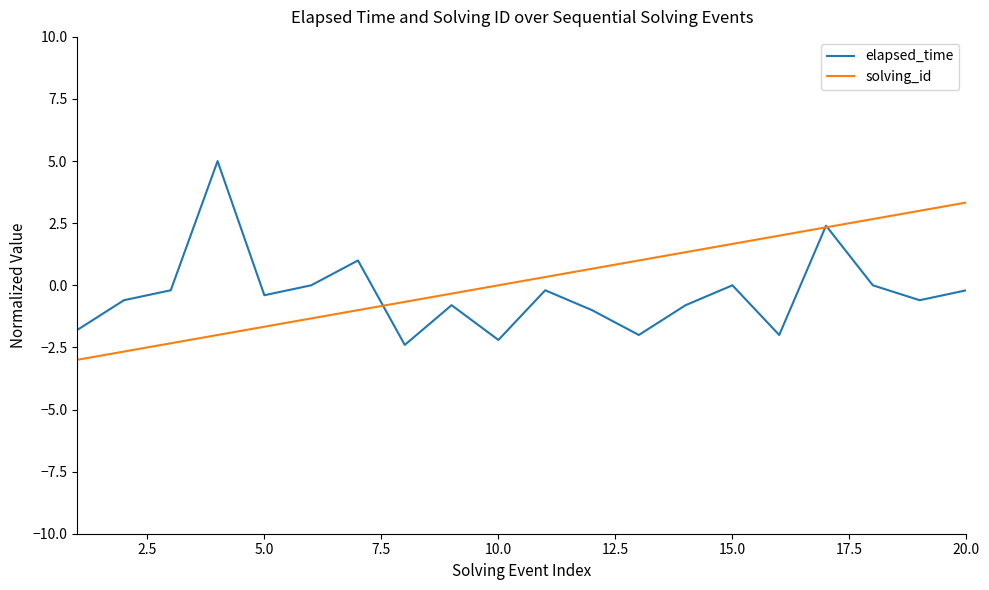

What is the minimum value for solving_id?

-3.0